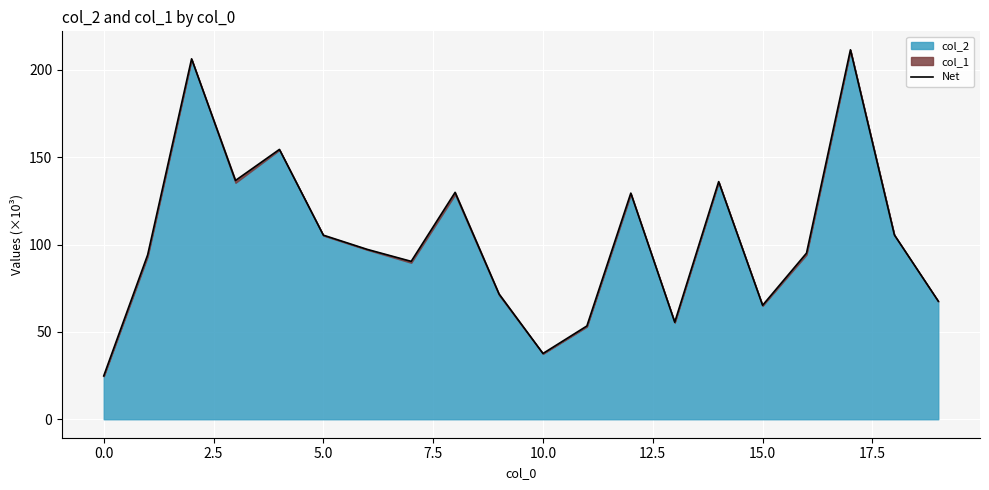

Reading left to right, transcribe all the data shown in this chart.

24.8	94.1	206.4	136.7	154.5	105.4	97.3	90.4	129.9	71.7	37.7	53.4	129.5	55.6	136.1	65.2	95.1	211.5	105.6	67.6